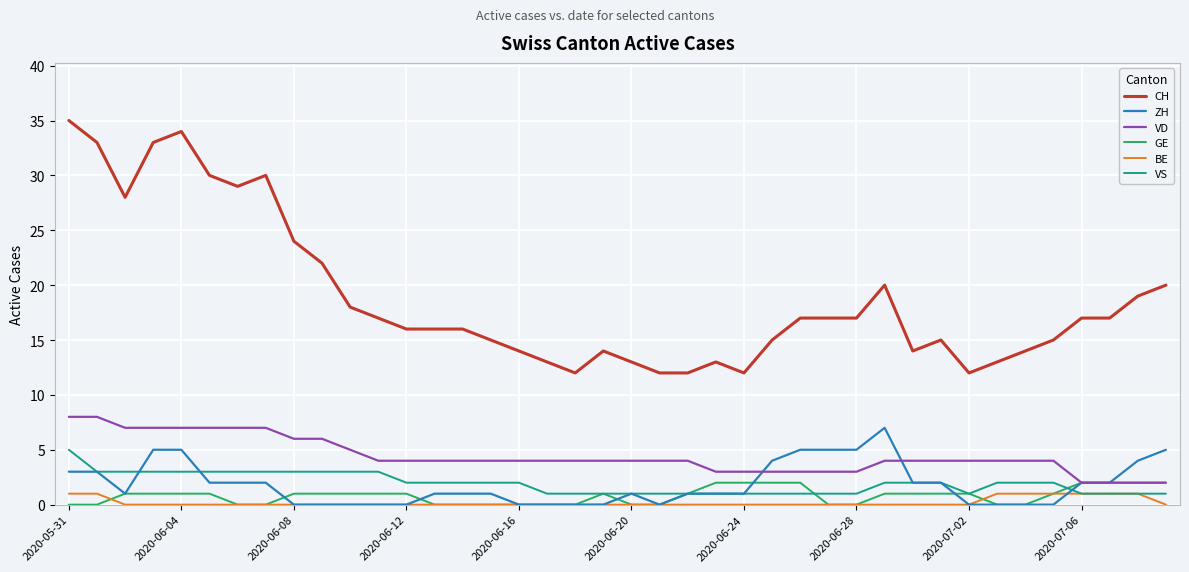

Which series has the largest total across all categories?

CH